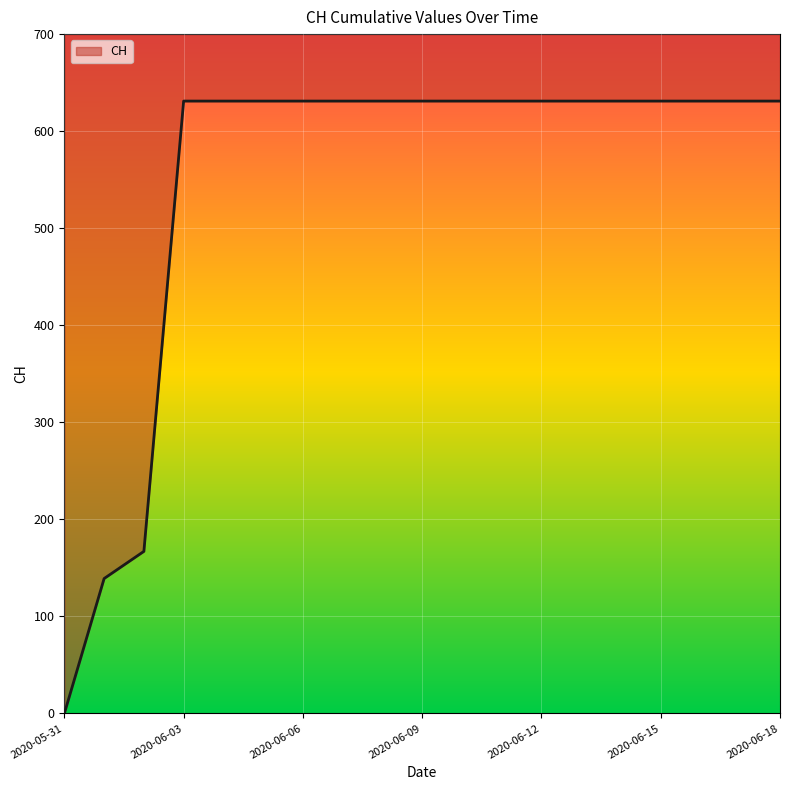

Reading right to left, extract all data points from this chart.

2020-06-18=631	2020-06-17=631	2020-06-16=631	2020-06-15=631	2020-06-14=631	2020-06-13=631	2020-06-12=631	2020-06-11=631	2020-06-10=631	2020-06-09=631	2020-06-08=631	2020-06-07=631	2020-06-06=631	2020-06-05=631	2020-06-04=631	2020-06-03=631	2020-06-02=167	2020-06-01=139	2020-05-31=0